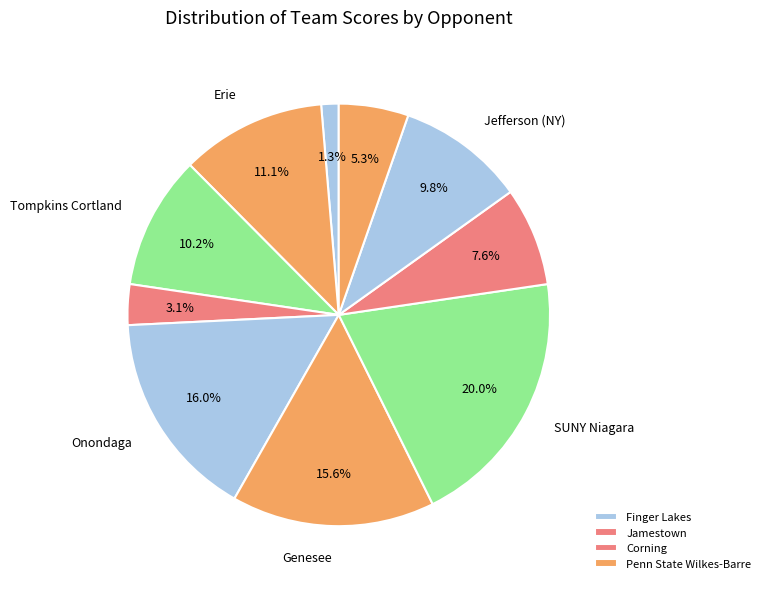

How many segments does this pie chart have?

10